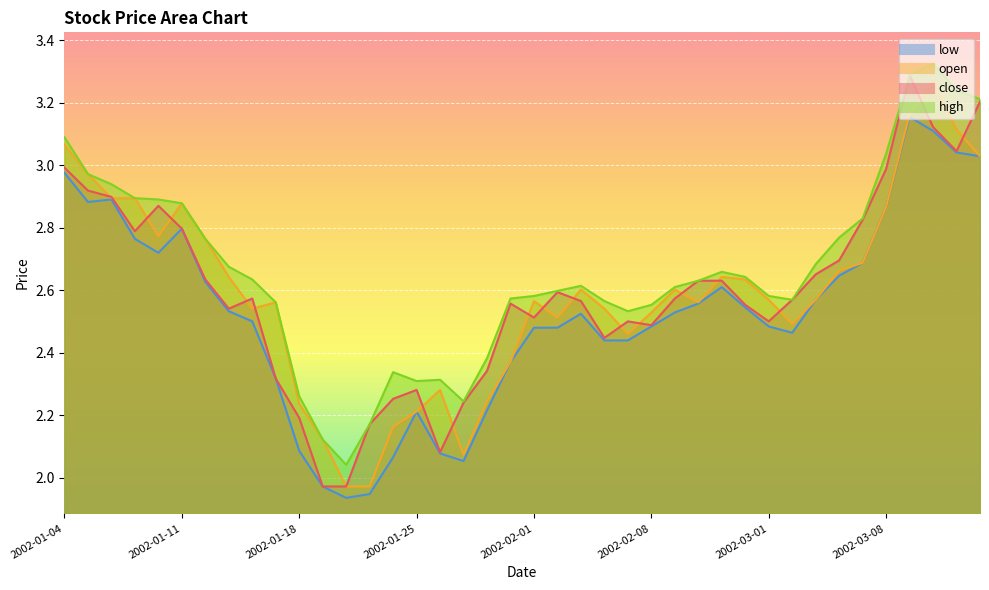

What is the difference between the high values at 2002-01-21 and 2002-03-13?

1.1